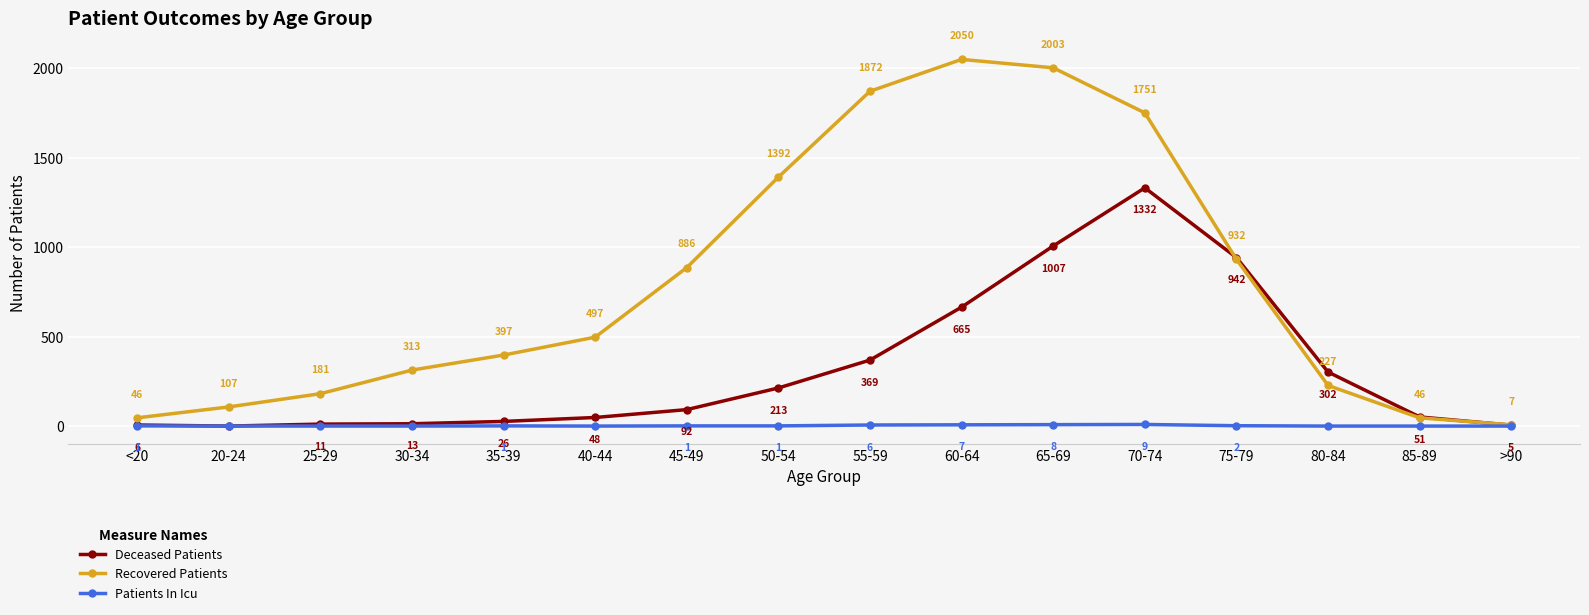

True or false: Deceased Patients has more than 2 interior local peaks.

False